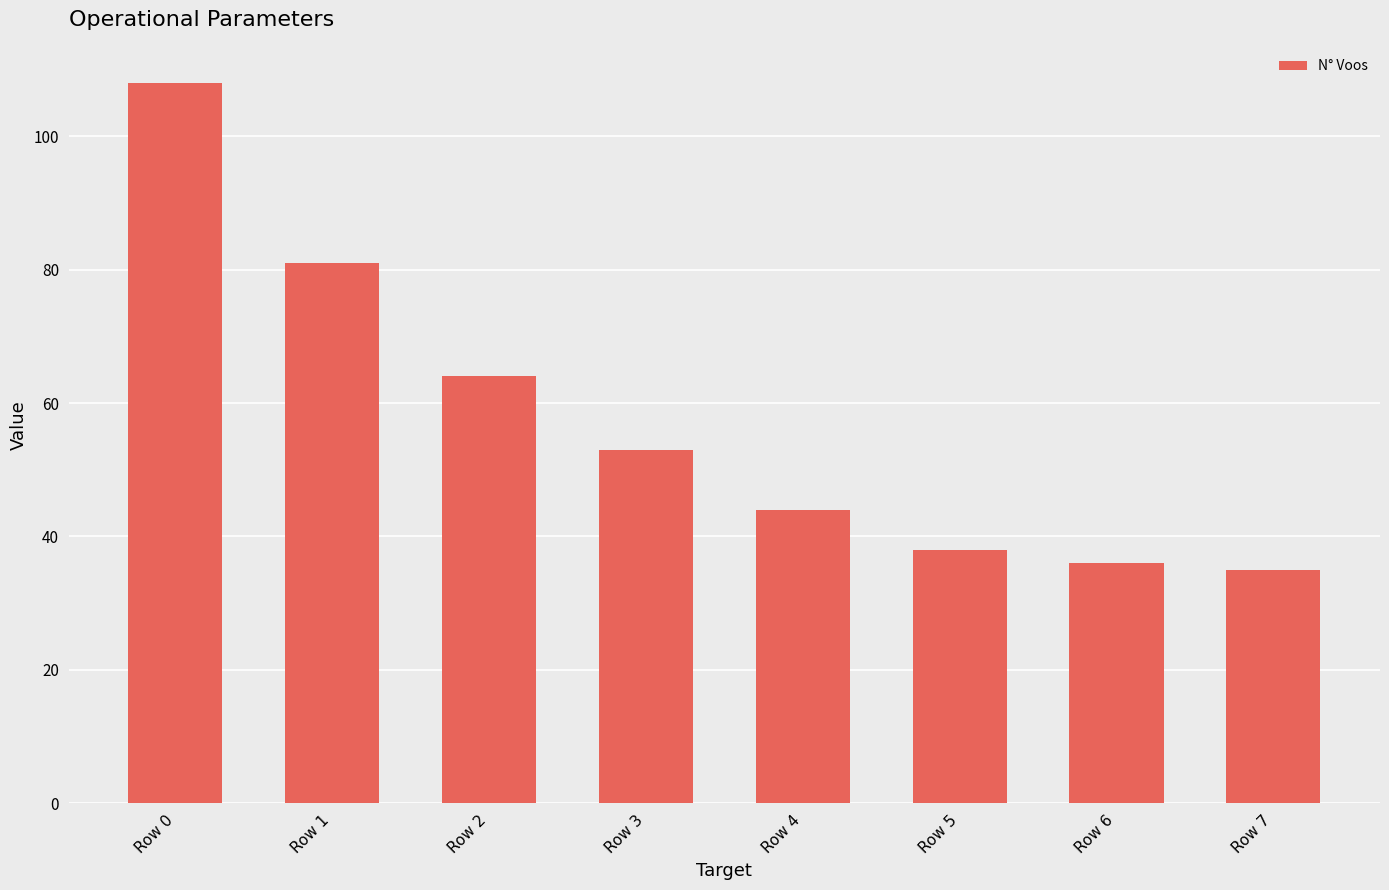

What is the difference between the maximum and minimum values?

73